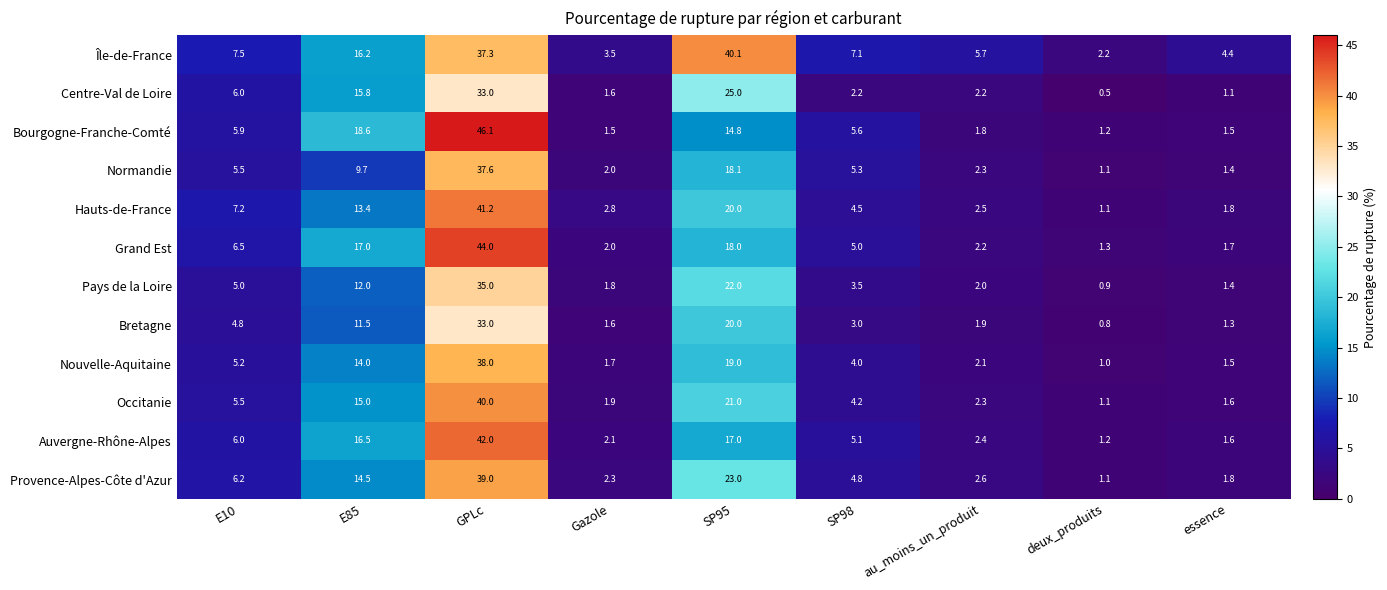

Is it true that Centre-Val de Loire equals 15.8 at E85?

True